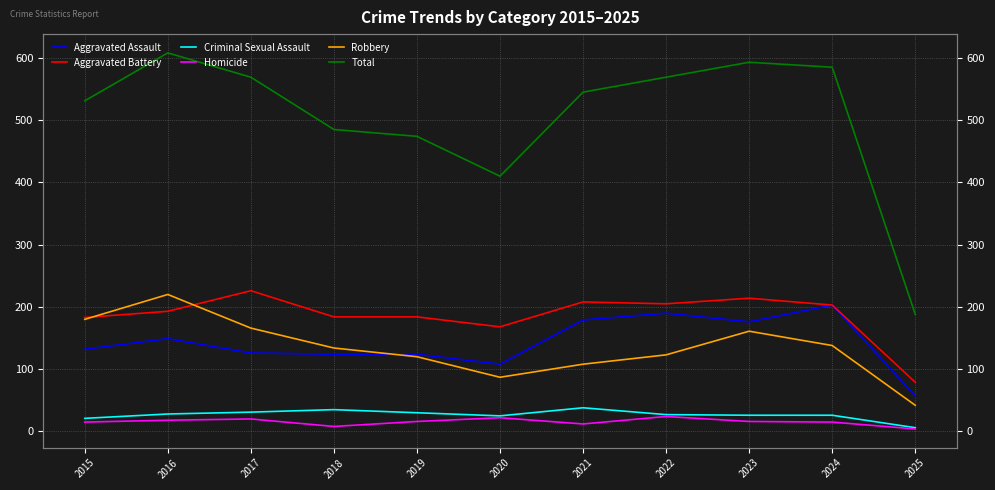

At which category does Criminal Sexual Assault reach its first local peak?

2018